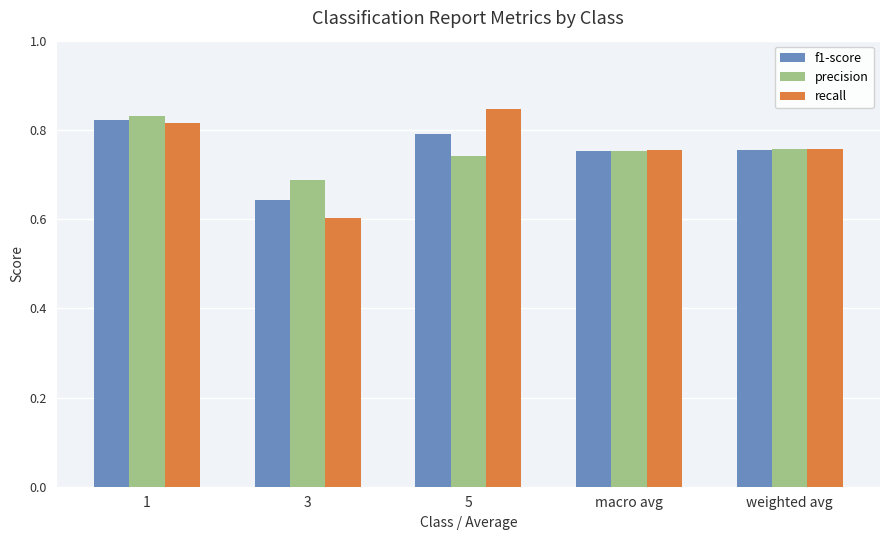

Is the value of f1-score at 3 greater than the value of precision at 1?

No